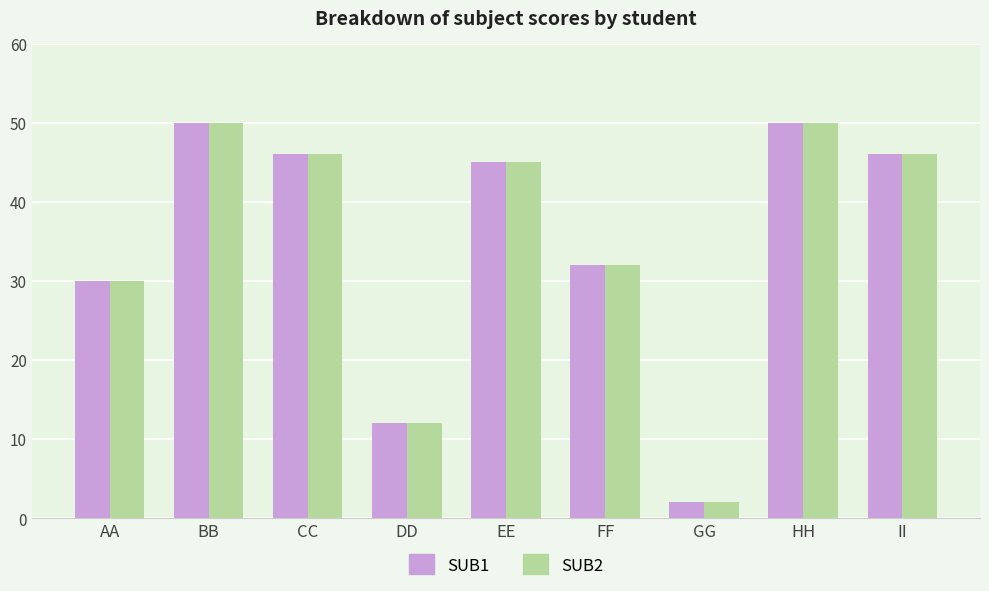

Where does the SUB2 series first go above 45?

BB